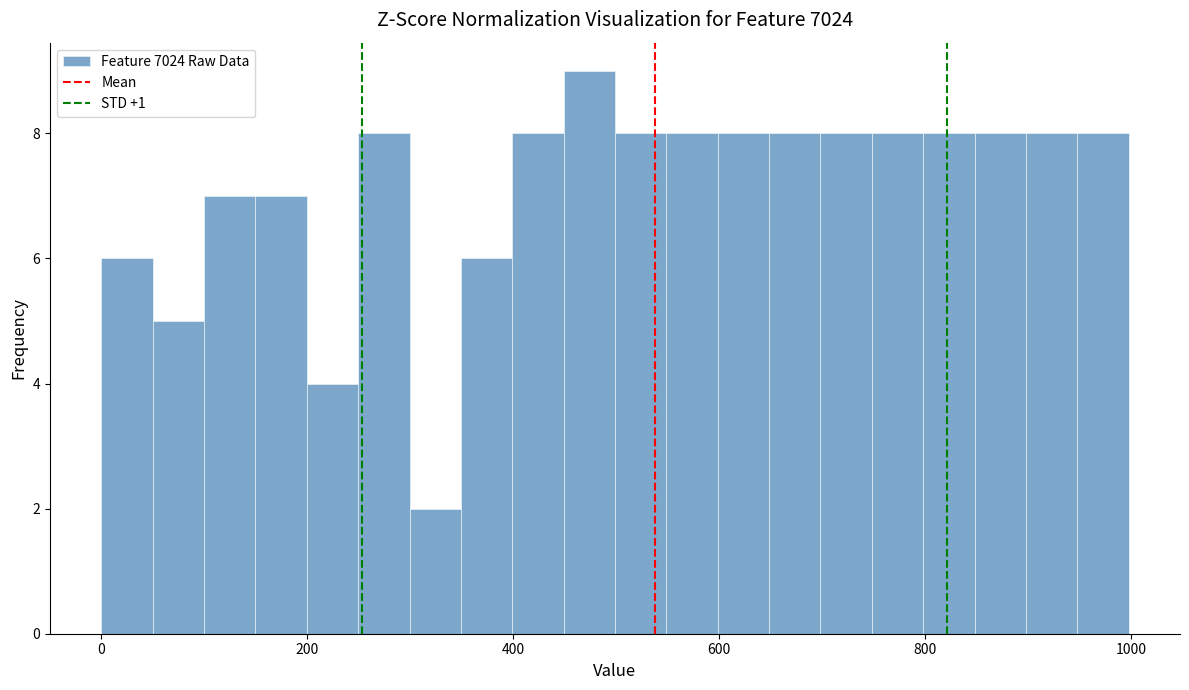

Around what value on the x-axis is the tallest bar? Give the approximate position of its centre, as read against the axis.

480